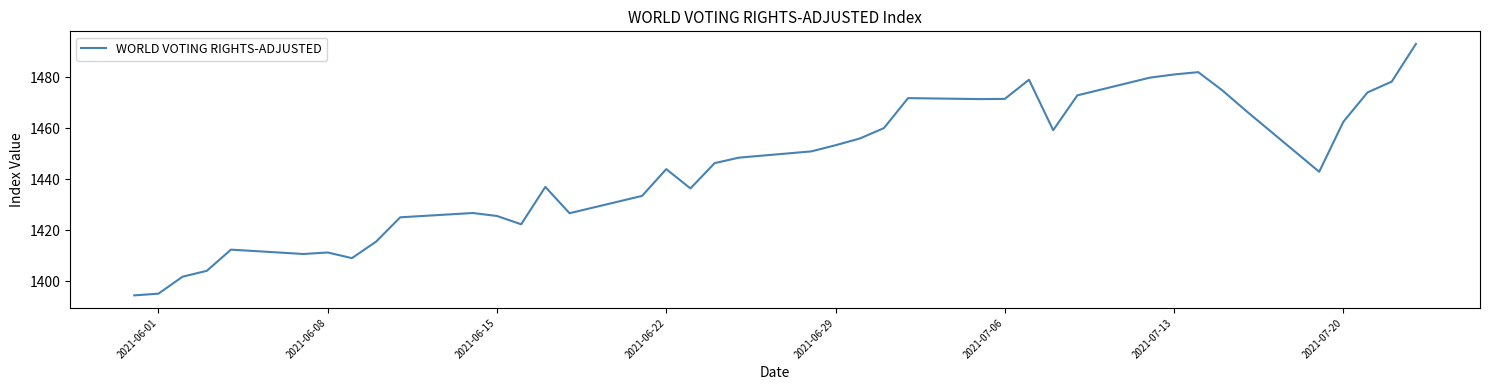

What is the maximum value shown in the chart?

1493.1